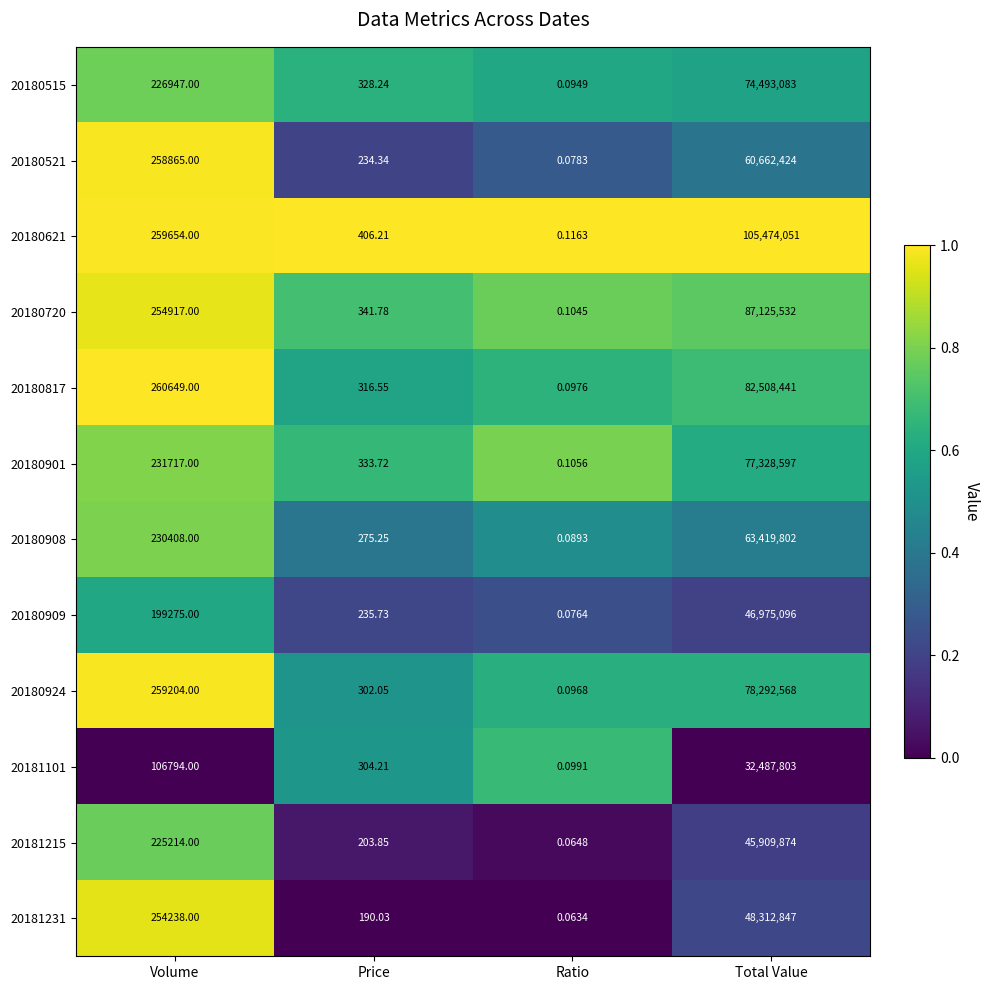

Where is 20180909 nearest to the value 23487548?

Volume